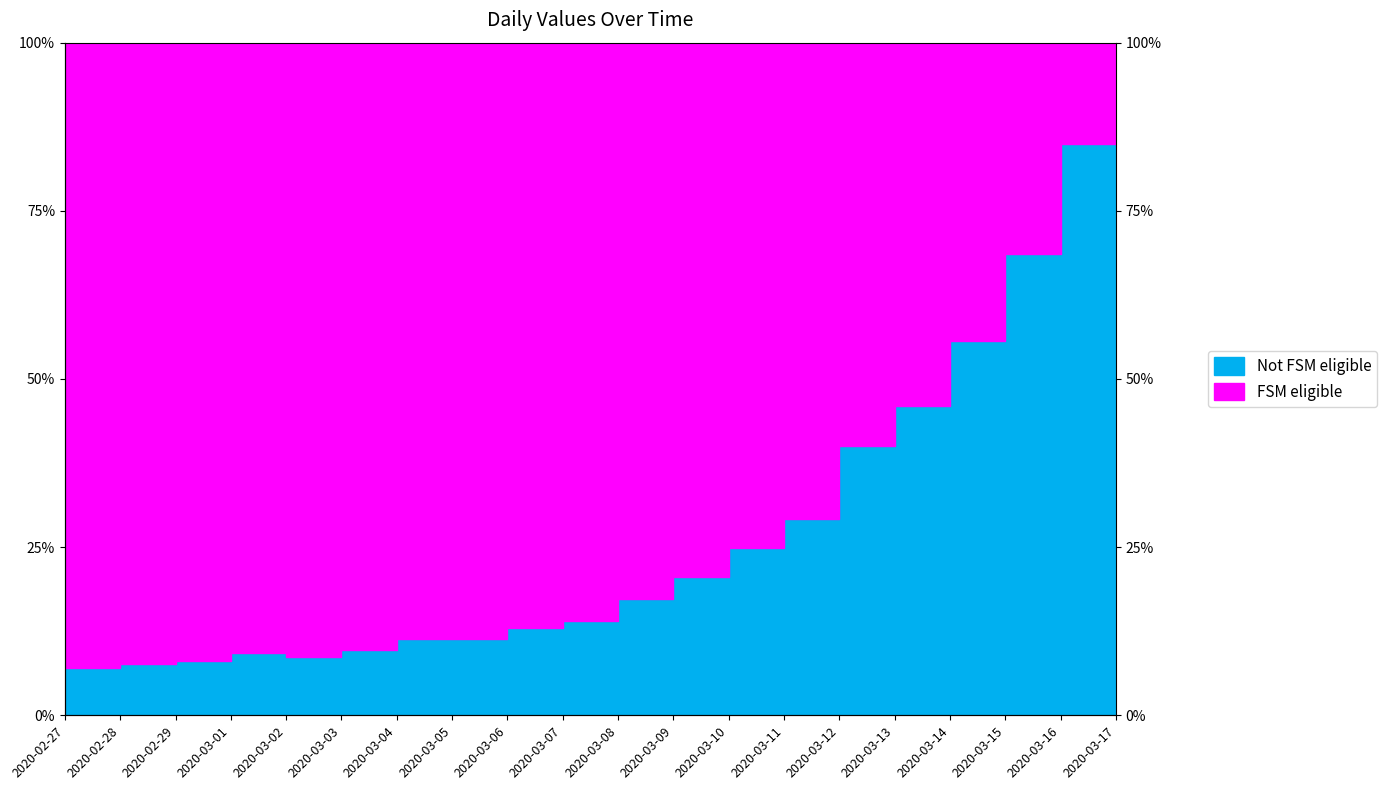

What position from the left is 2020-03-12?

15